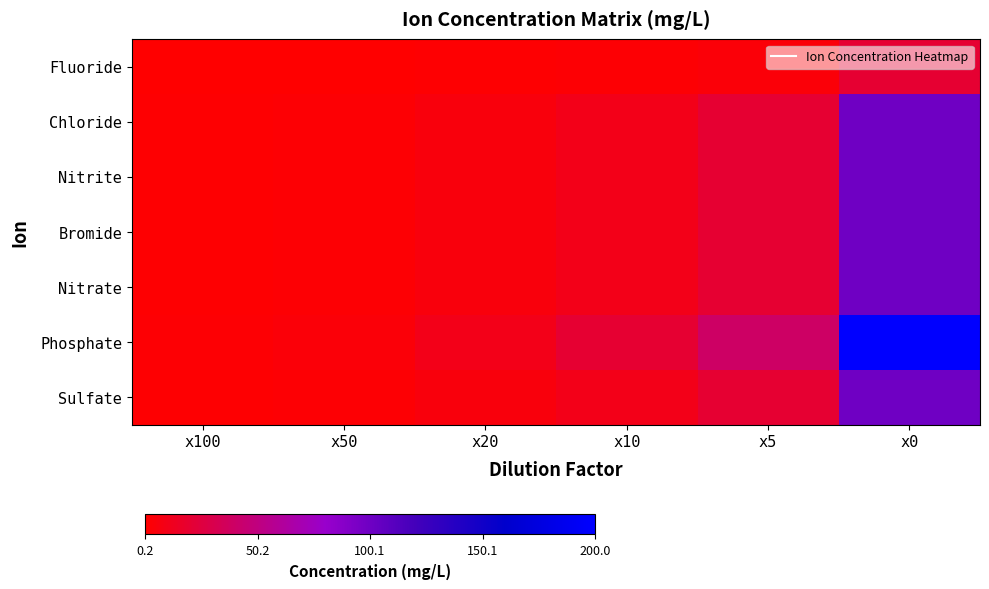

What is the difference between the highest and lowest values at x0?

180.0